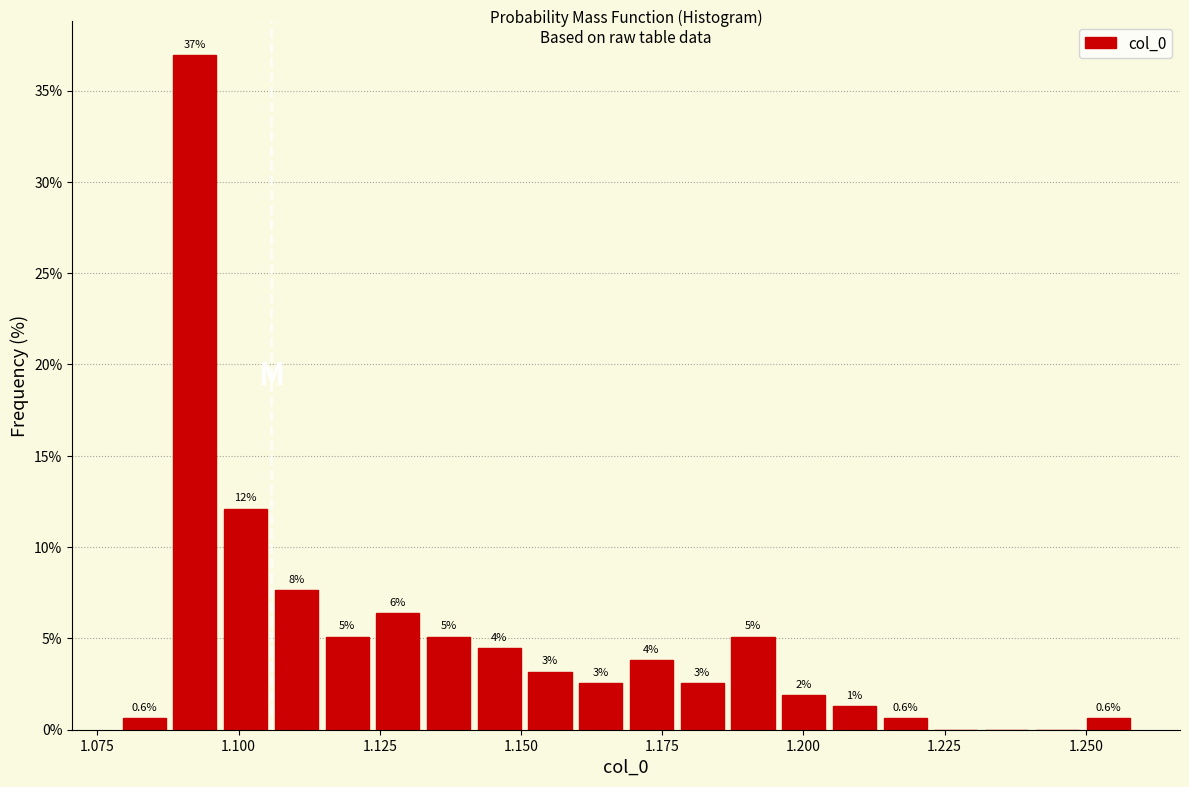

Read against the x-axis, roughly where is the centre of the tallest bar?

1.090